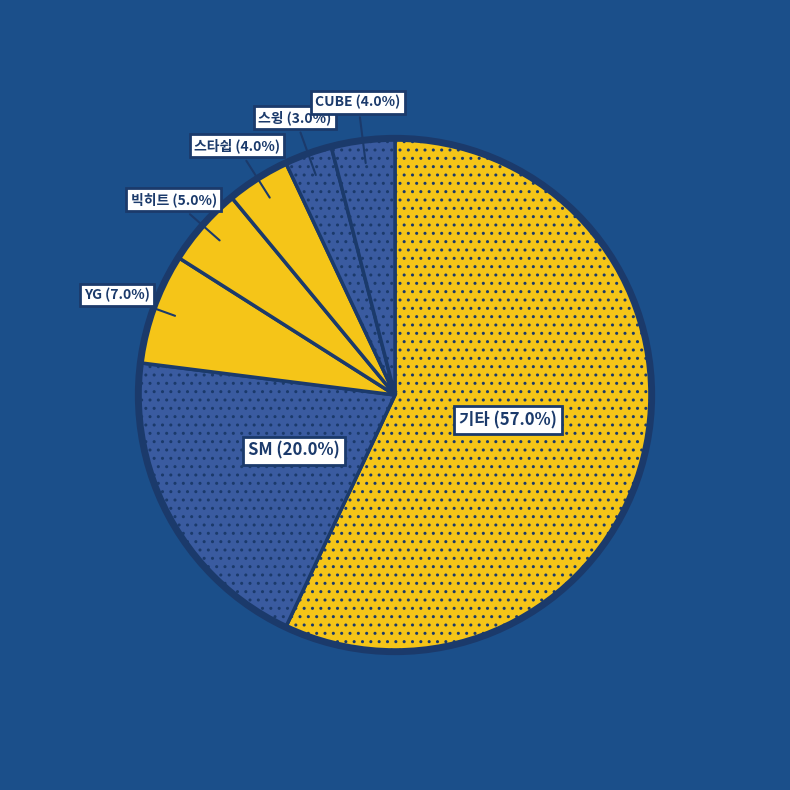

Which slice represents more than half of the pie?

기타